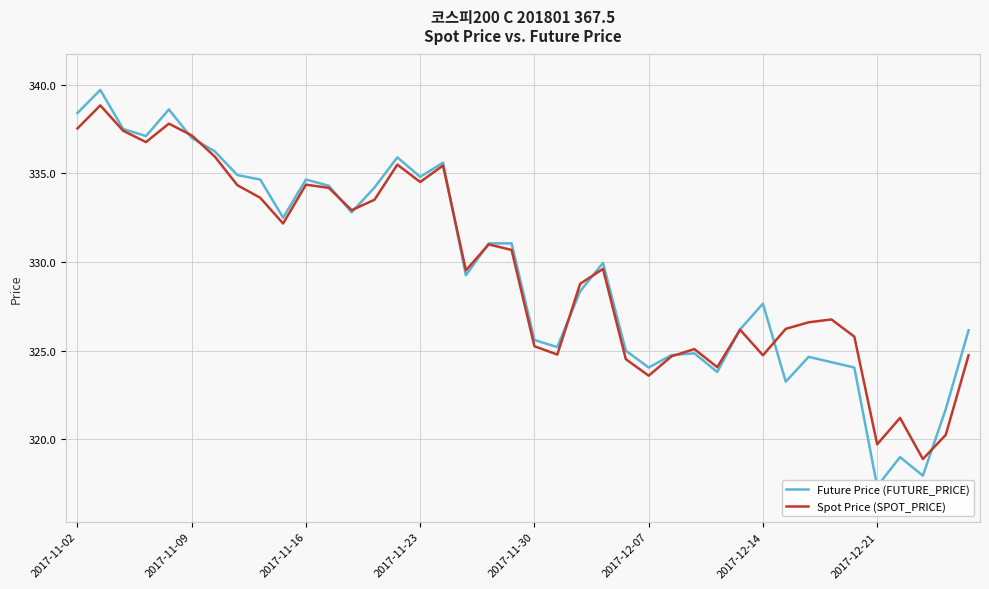

How many times do Future Price (FUTURE_PRICE) and Spot Price (SPOT_PRICE) cross each other?

12